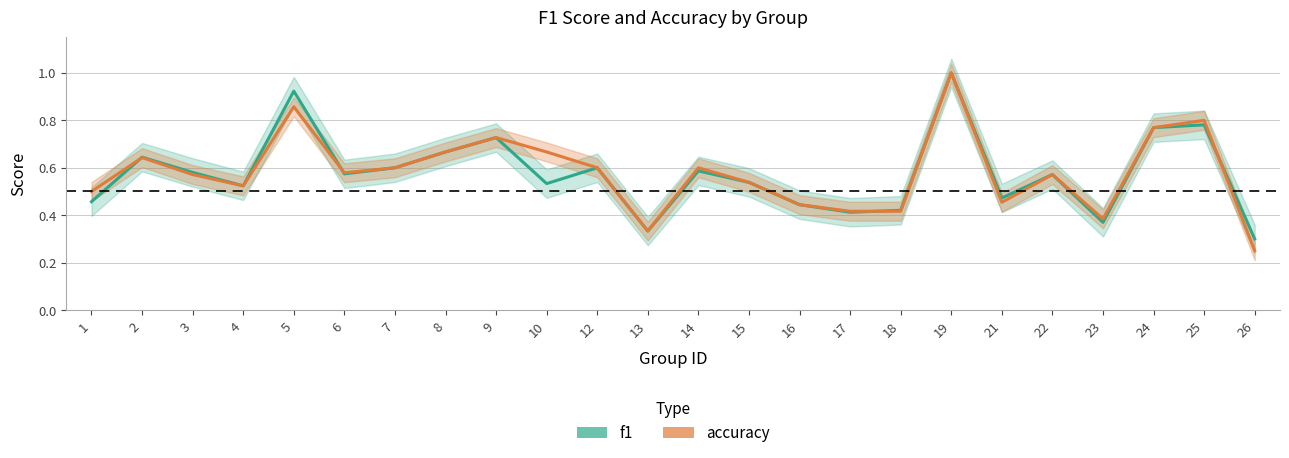

After their last crossing, which series has the higher values: accuracy or f1?

f1